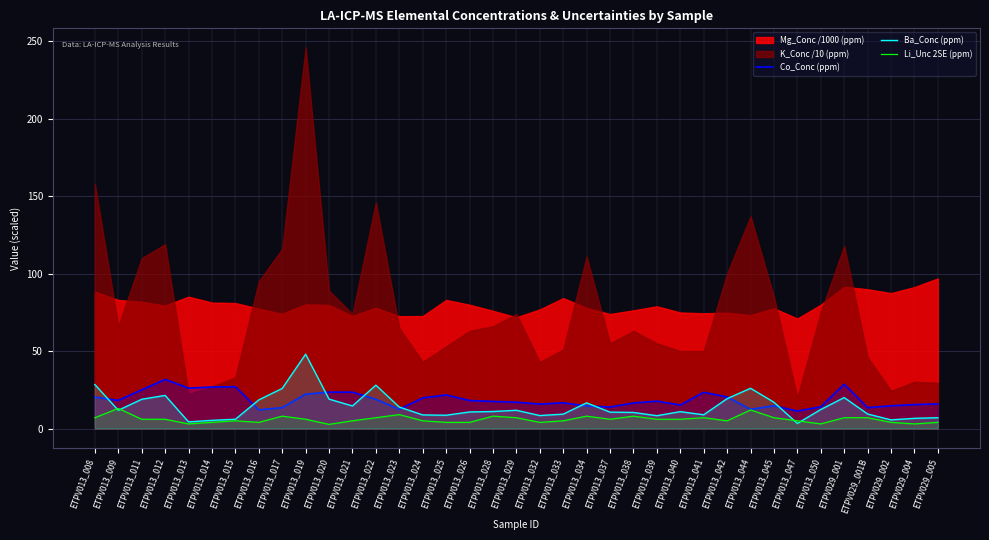

The value of Co_Conc (ppm) at ETPV013_032 is 15.8. True or false?

True